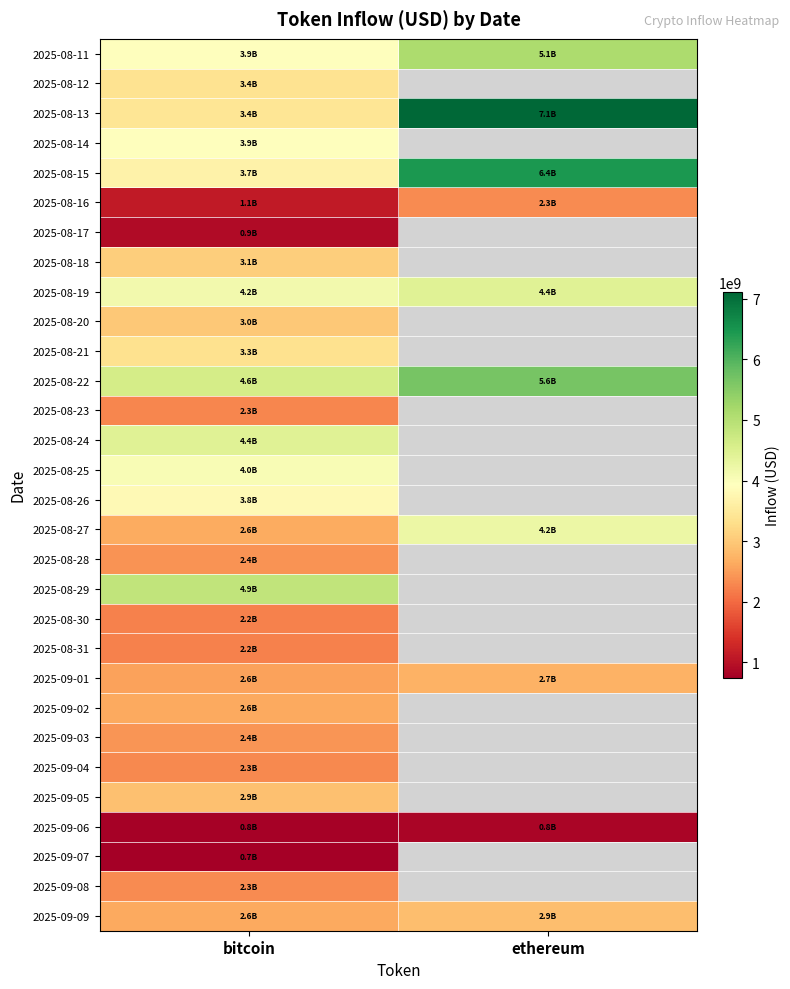

What is the sum of all 2025-09-06 values?

1618655050.9